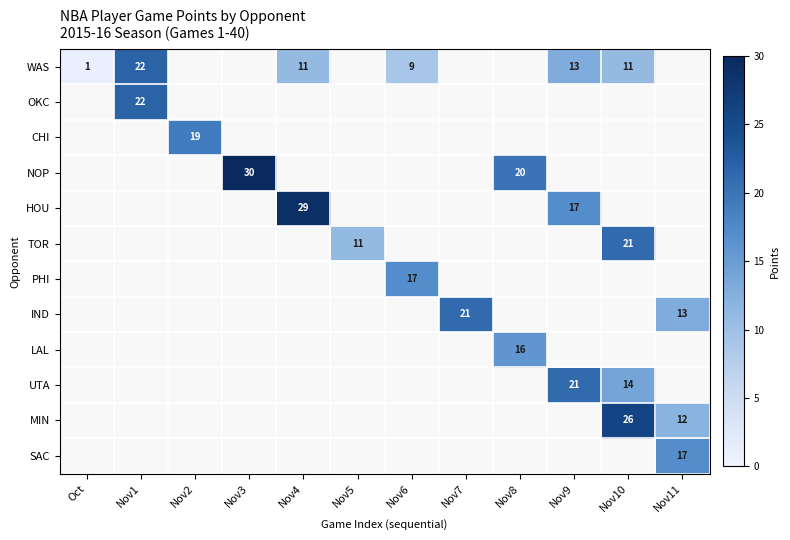

The NOP series shows 20 at Nov8. True or false?

True